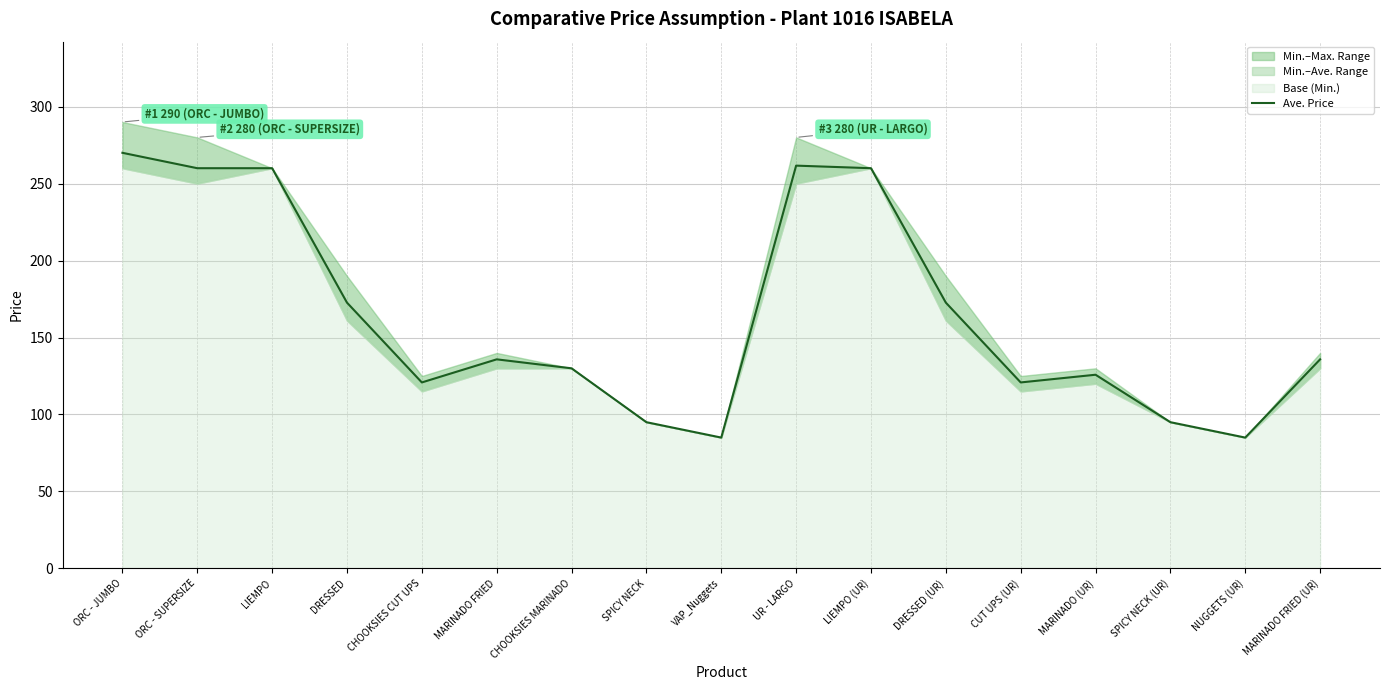

True or false: the data shows 270.0 at ORC - JUMBO.

True